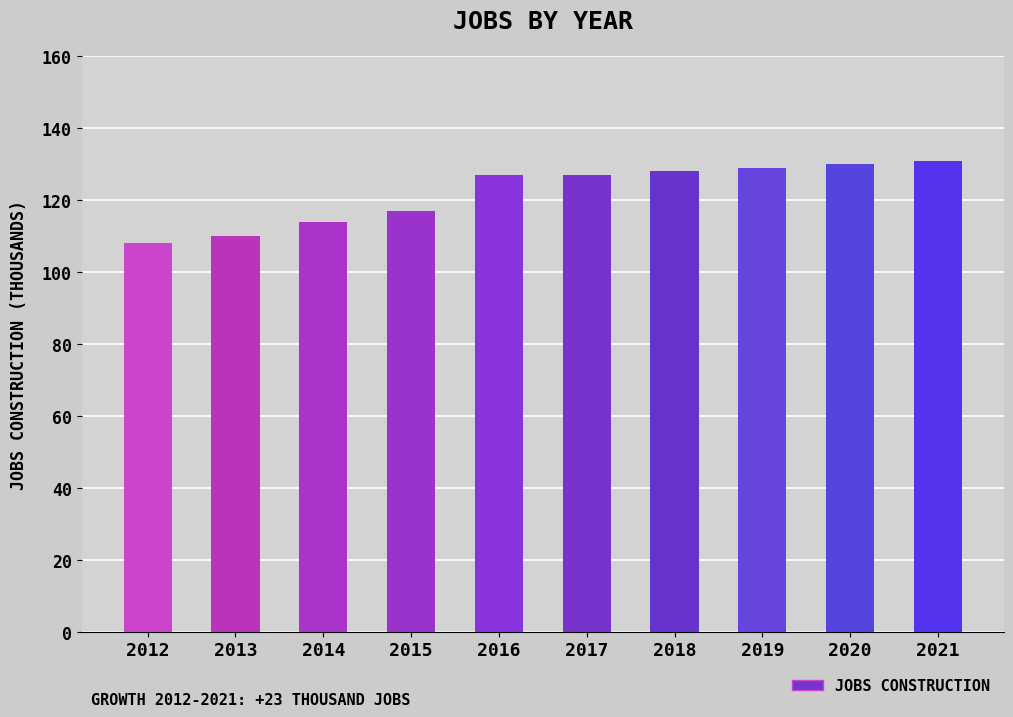

The chart shows a value of 212 at 2016. True or false?

False